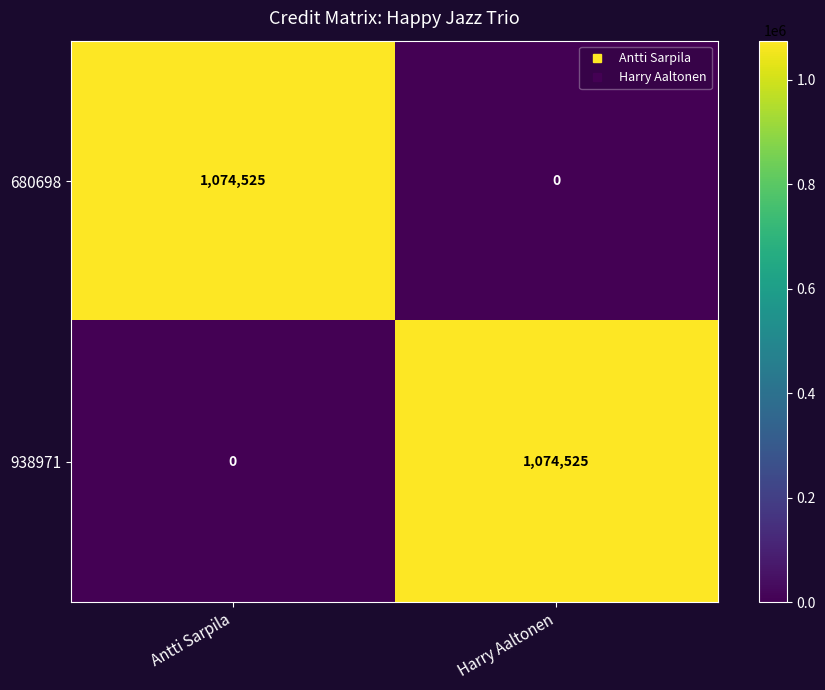

Reading left to right, list all the values displayed in this chart.

680698: Antti Sarpila=1074525	Harry Aaltonen=0
938971: Antti Sarpila=0	Harry Aaltonen=1074525